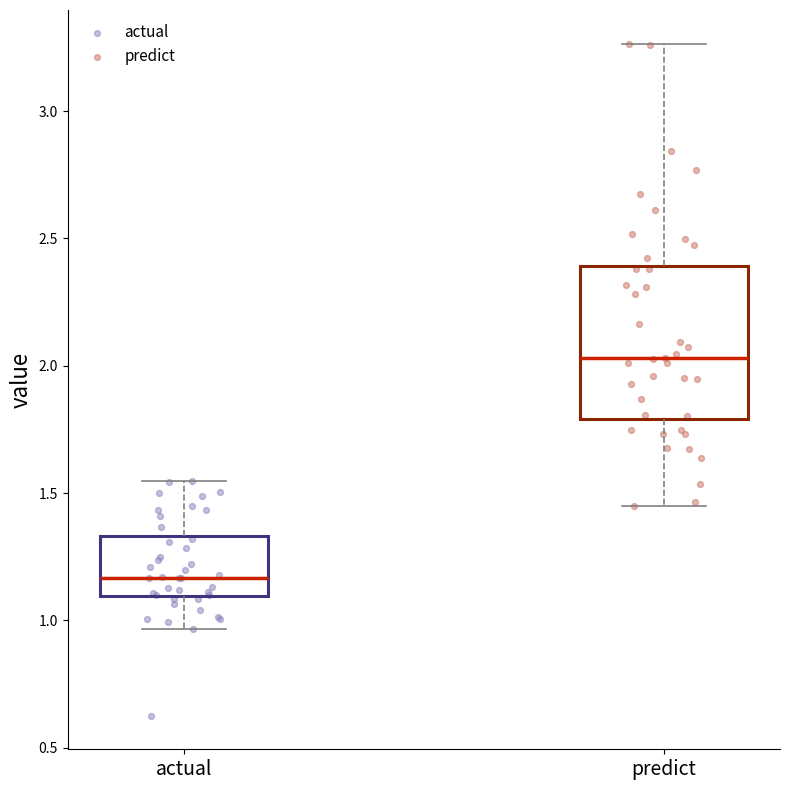

Which box is the tallest, from its lower edge to its upper edge?

predict